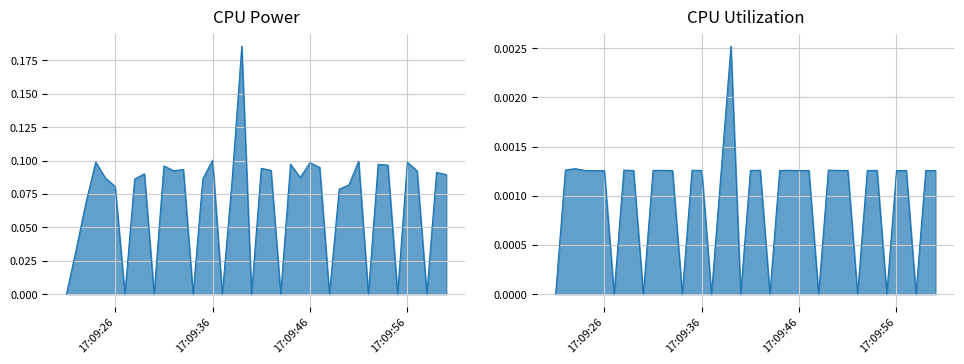

How many series are shown in this chart?

2